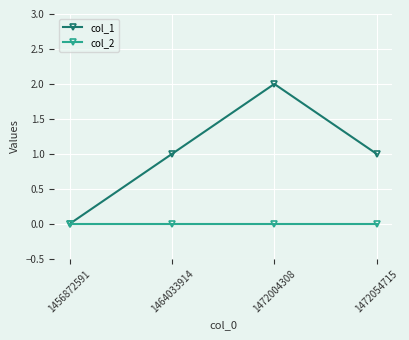

Count the col_1 values in the range 1 to 2.

3